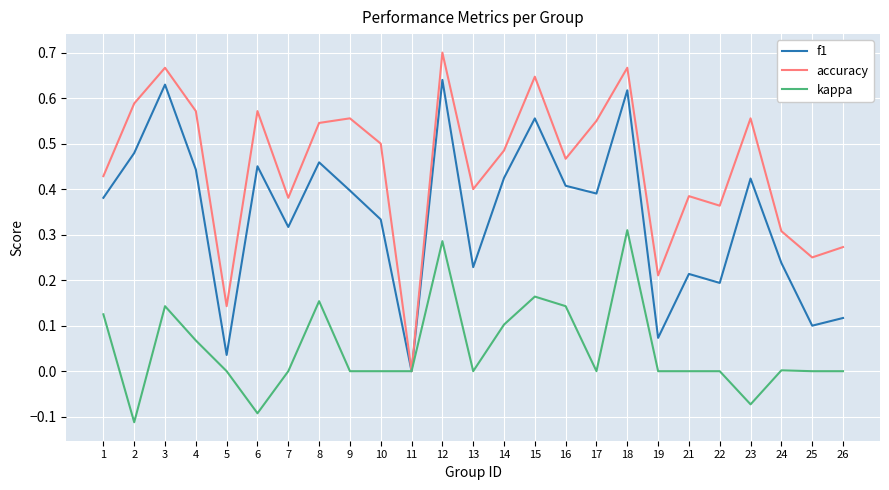

What is the sum of all kappa values?

1.2